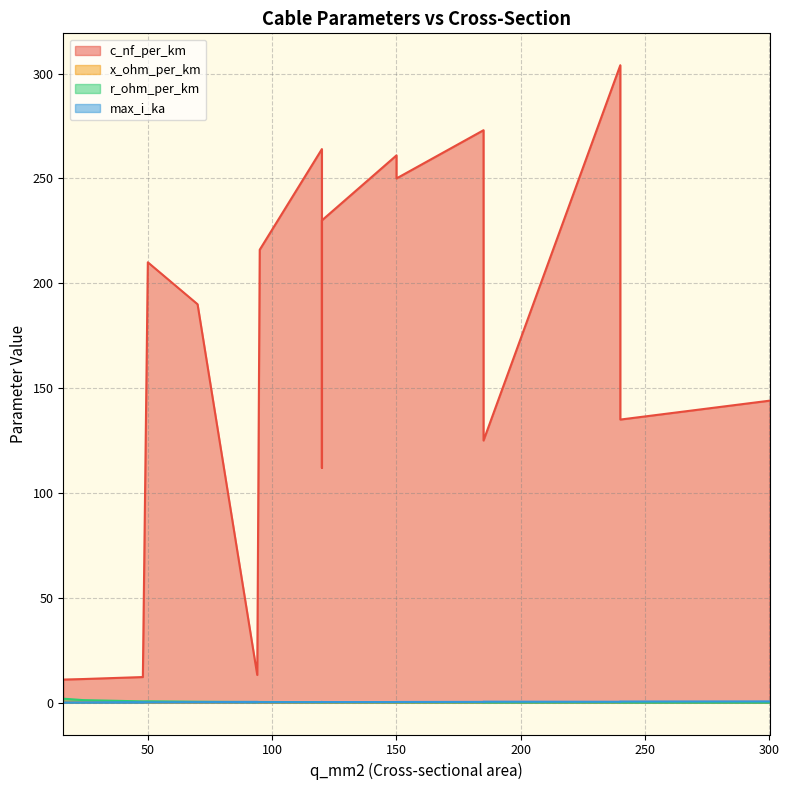

Rank the series by their maximum value, from highest to lowest.

c_nf_per_km, r_ohm_per_km, max_i_ka, x_ohm_per_km